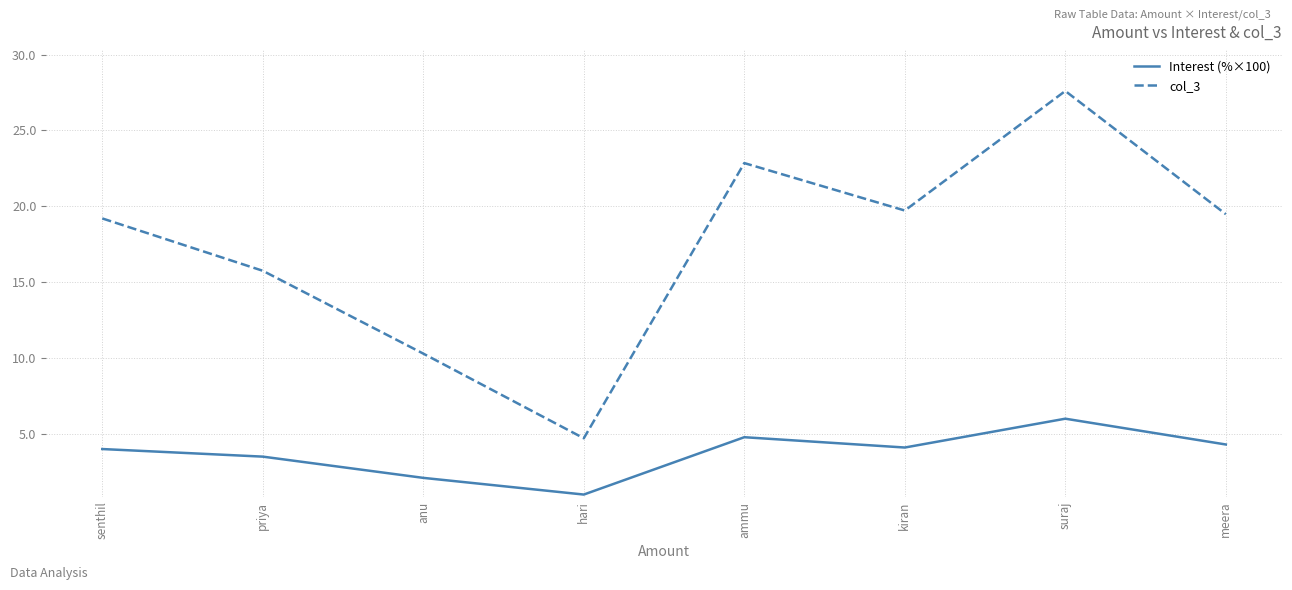

What is the spread (max minus min) of values at anu?

8.2